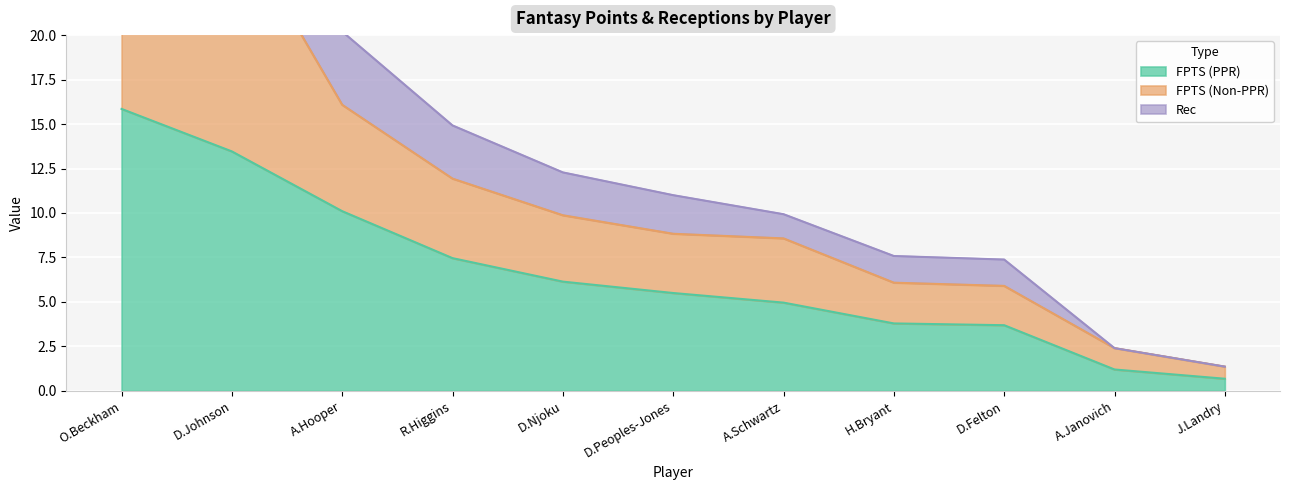

True or false: FPTS (PPR) has a value of 15.8 at O.Beckham.

True